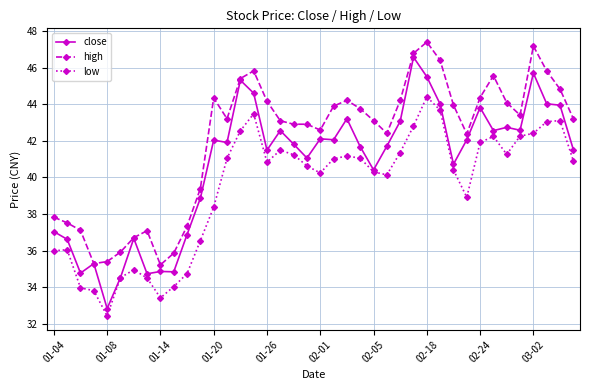

True or false: high and low cross at least once.

False